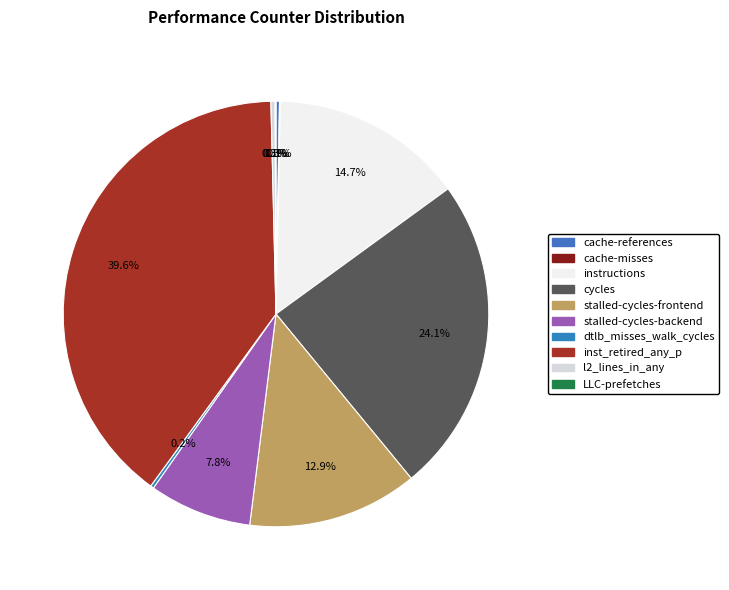

Does any single category account for the majority?

No